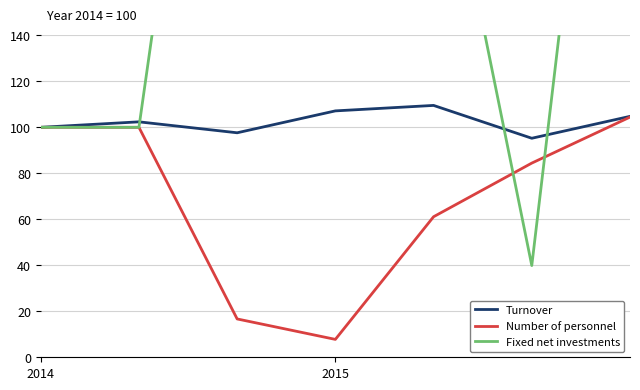

In Fixed net investments, how many points are lower than both neighbors (excluding endpoints)?

1